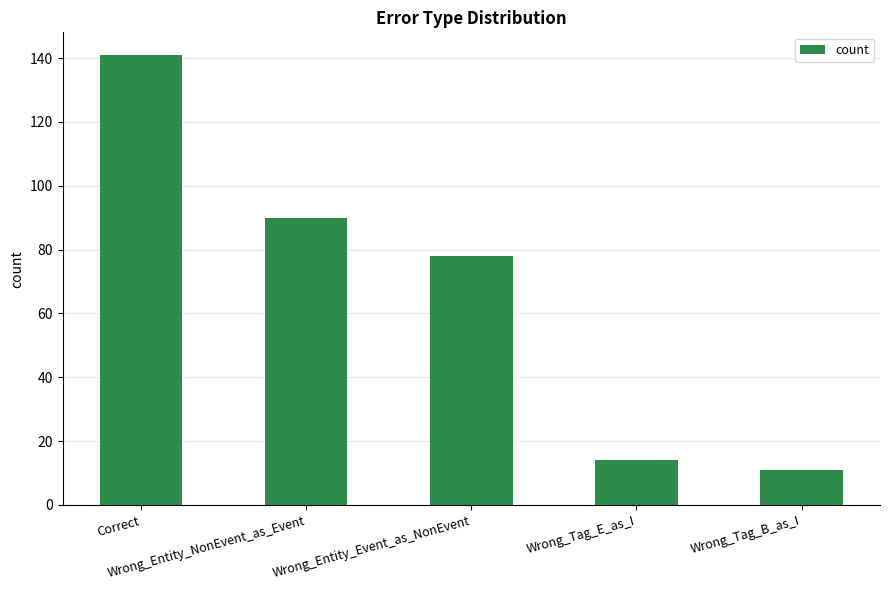

What position from the right is Wrong_Entity_NonEvent_as_Event?

4